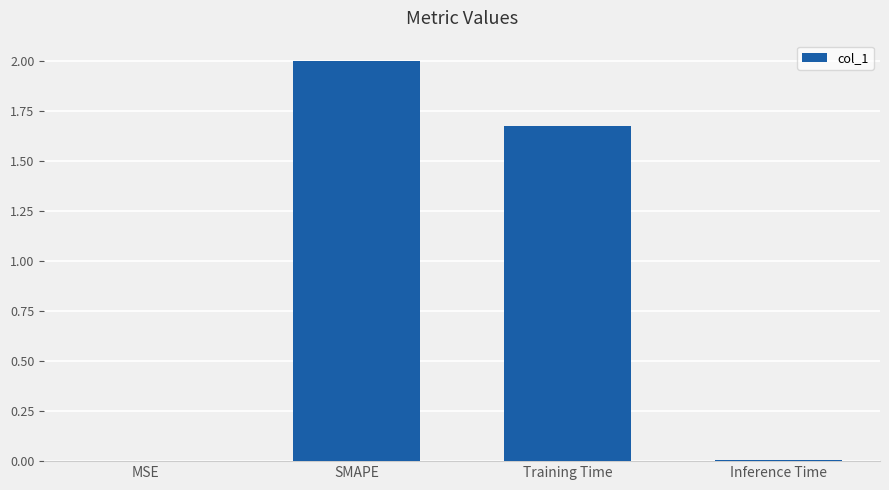

Which label corresponds to the largest value in the chart?

SMAPE